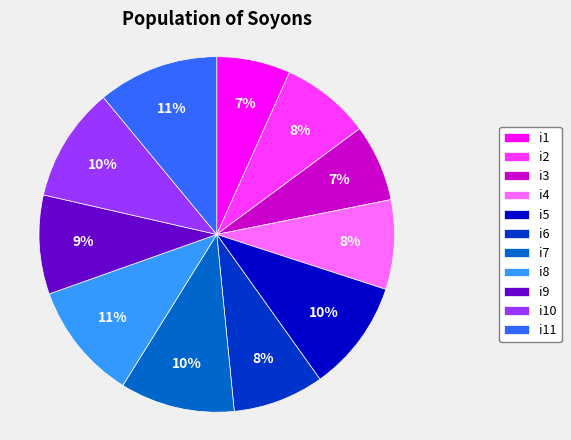

The i7 slice represents 1% of the pie. True or false?

False